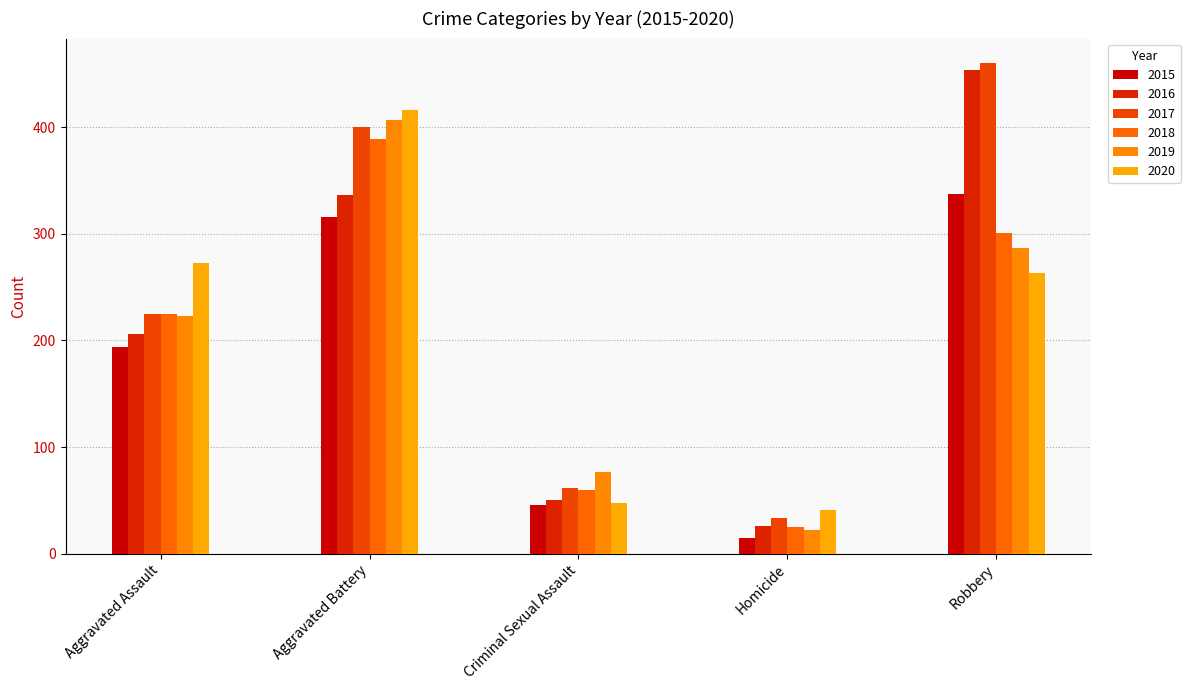

What is the total value across all series at Homicide?

162